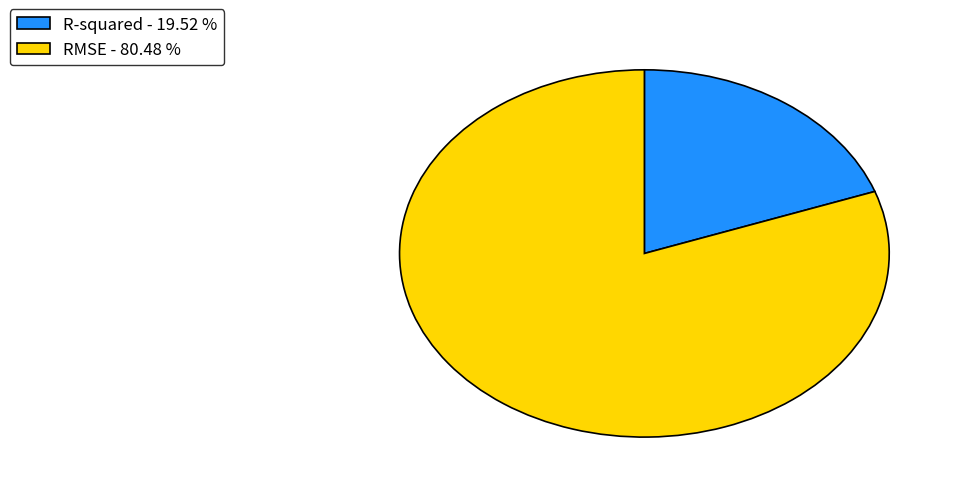

Count the number of slices in the pie.

2